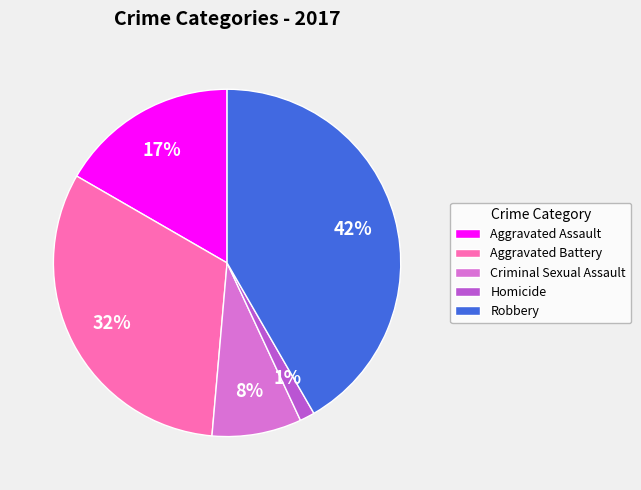

How many segments does this pie chart have?

5